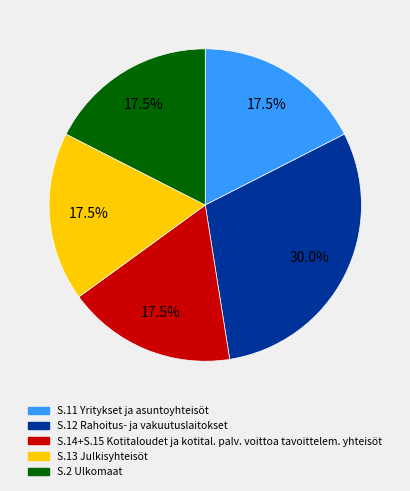

Is there a majority slice in this chart?

No